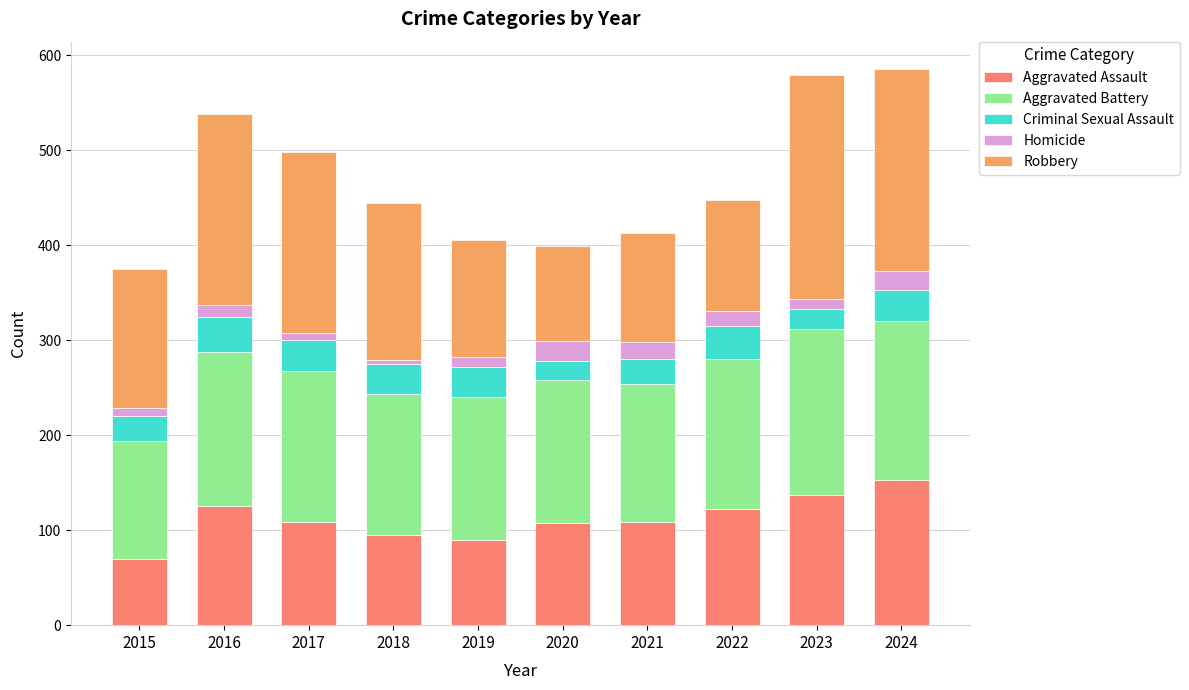

What is the minimum value for Aggravated Assault?

70